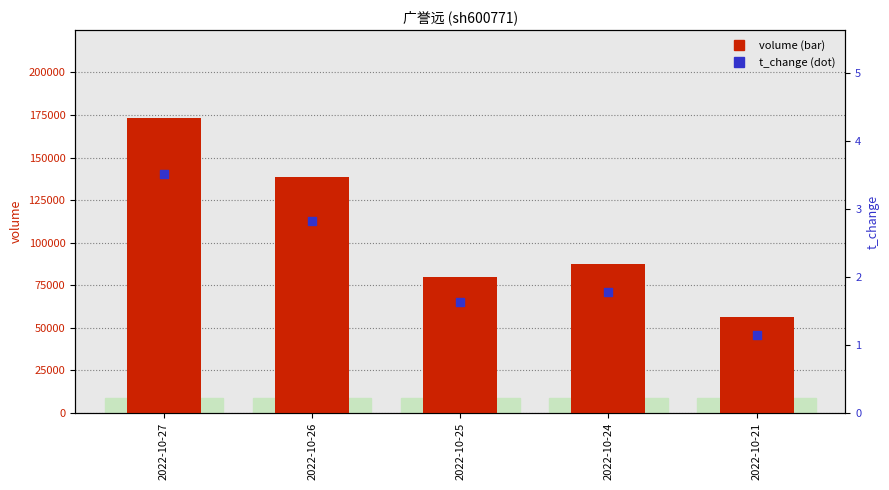

Which series has the widest spread of Y values?

volume